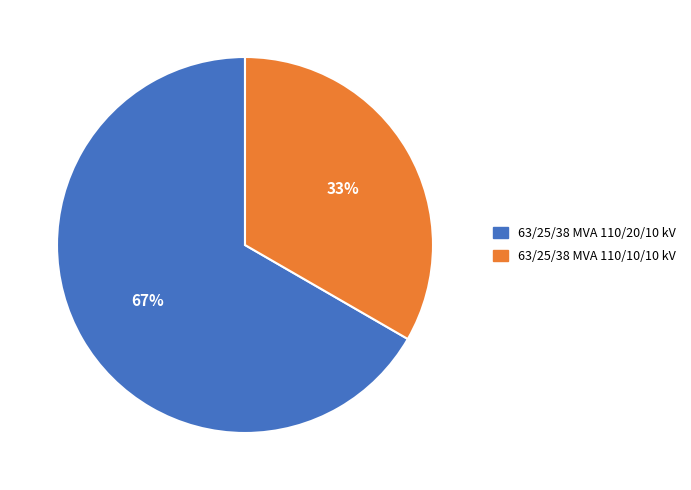

True or false: 63/25/38 MVA 110/20/10 kV accounts for 79% of the total.

False